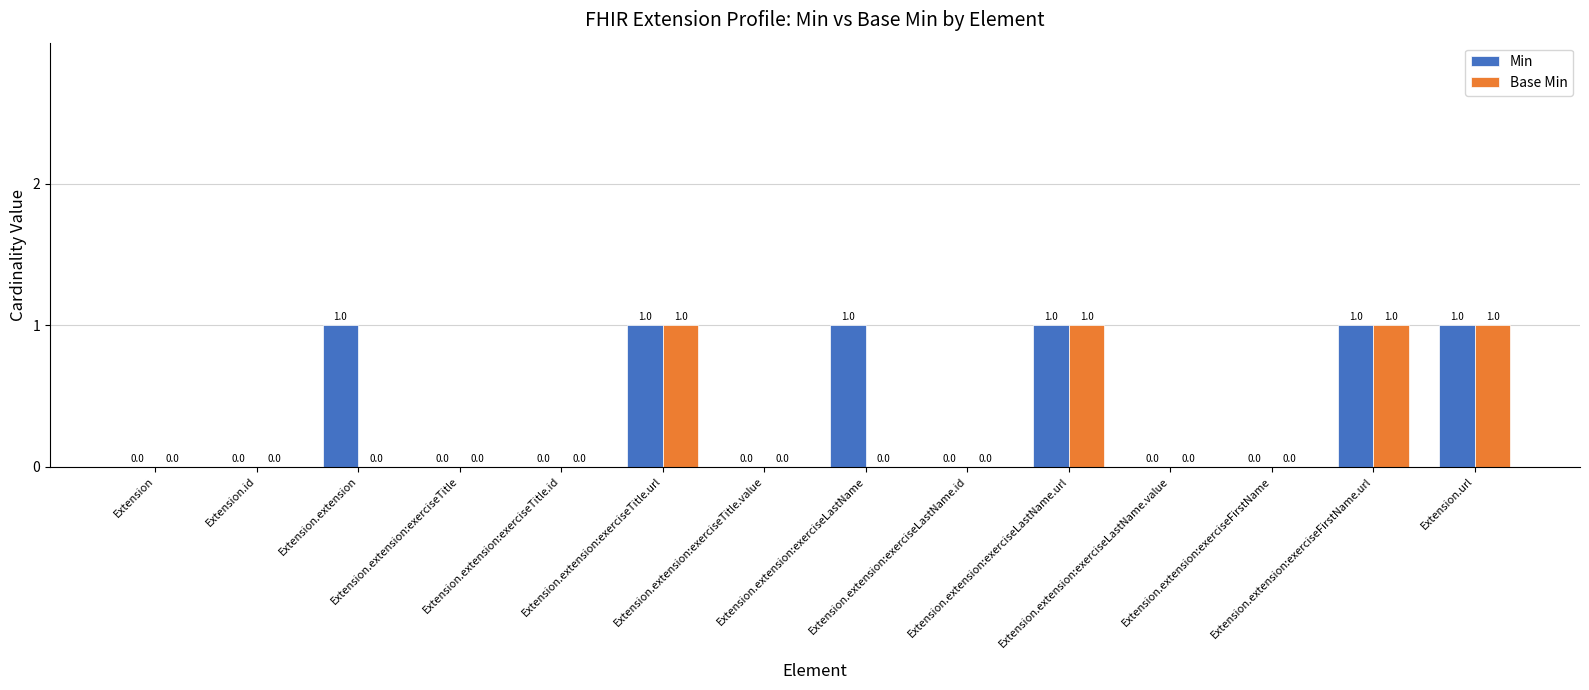

How many Base Min values are between 0 and 1?

14